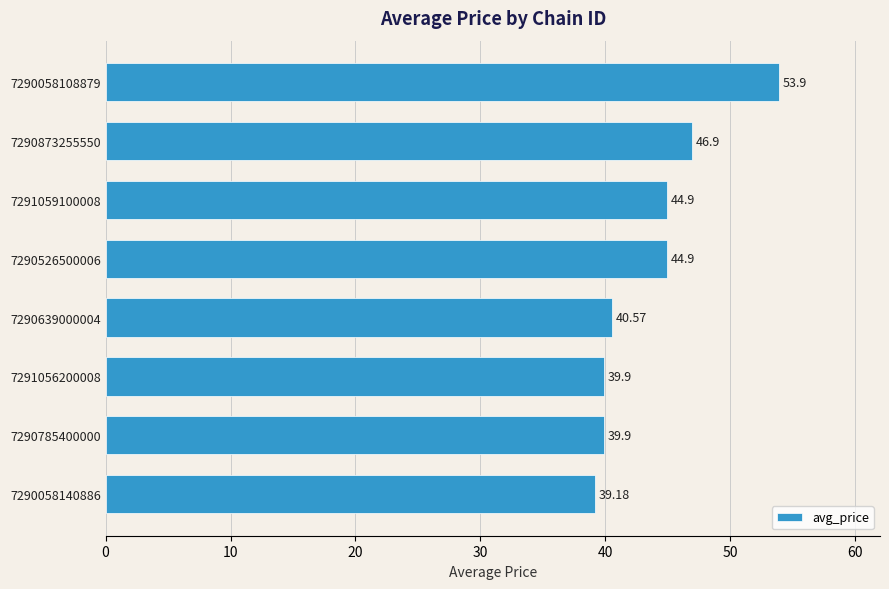

Approximately how many times larger is the value at 7291059100008 compared to 7290058108879?

0.8